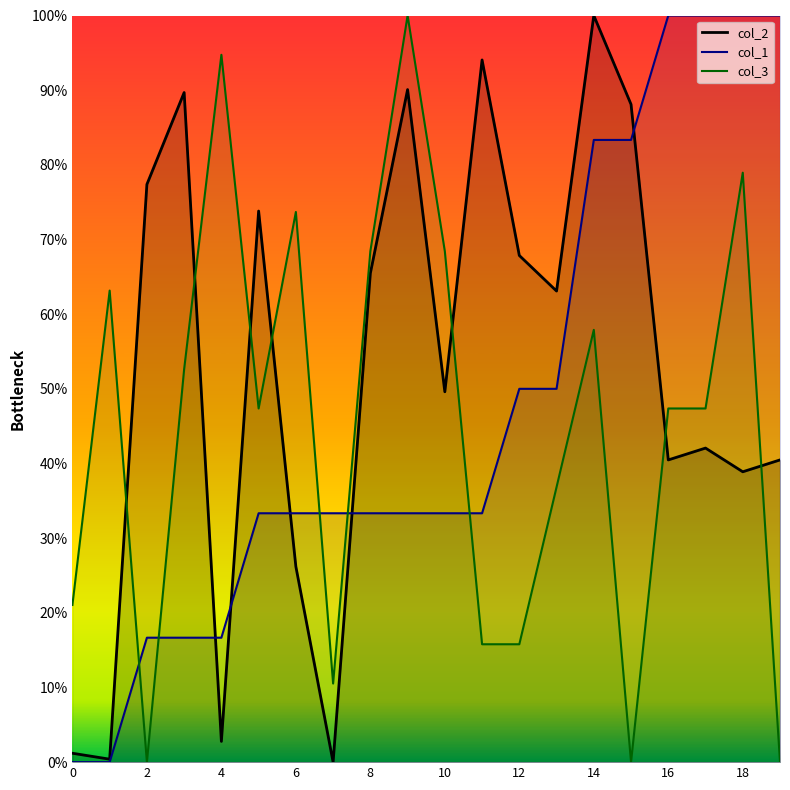

At which category does col_3 reach its first local valley?

2